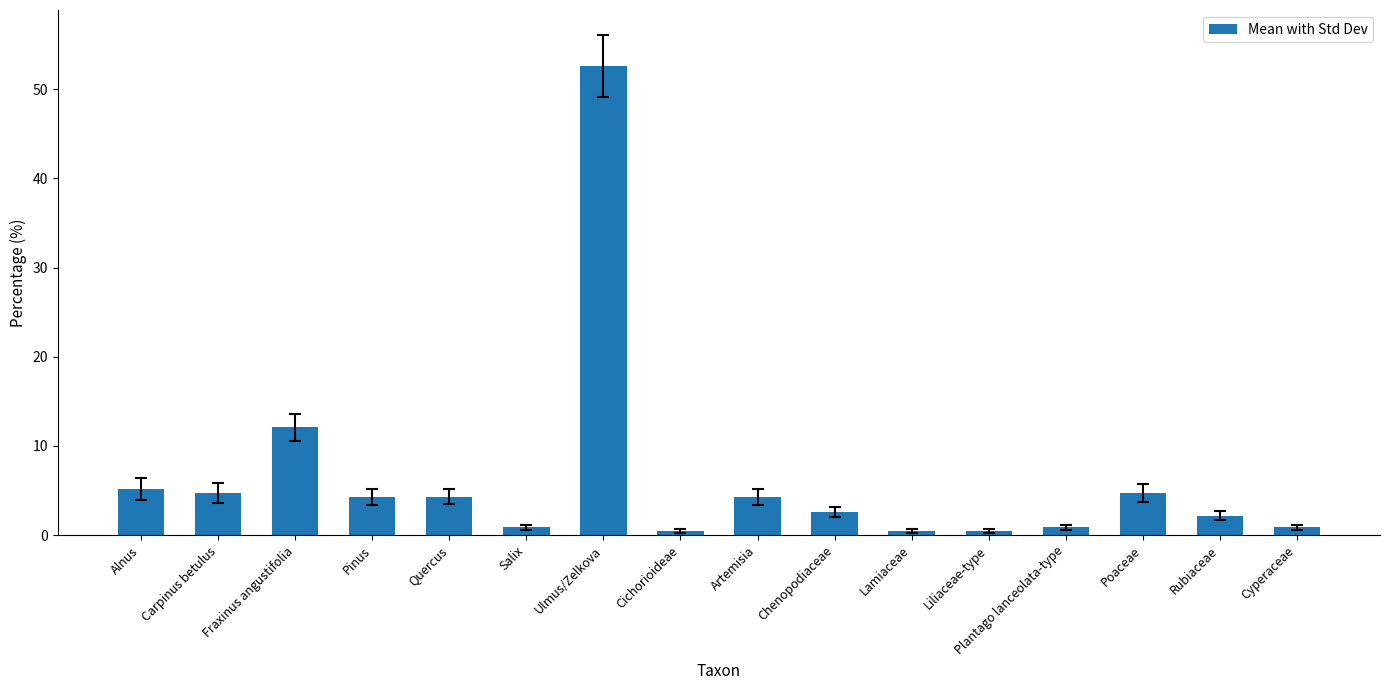

How many data points are above 4?

8